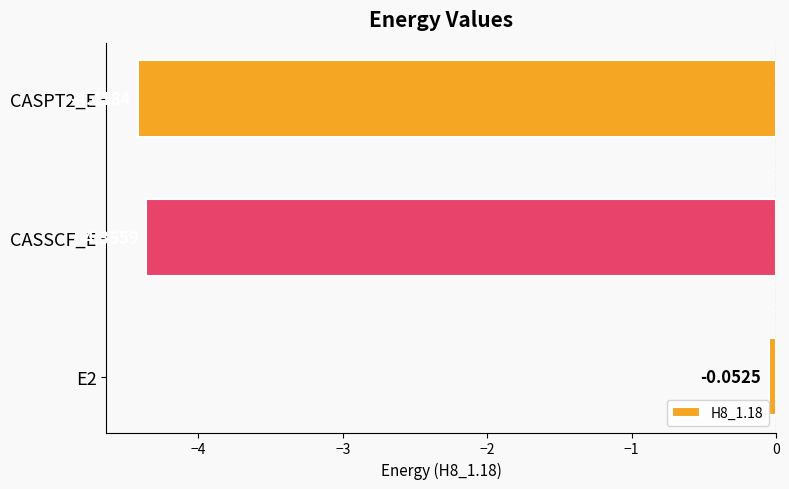

Rank the categories by value from lowest to highest.

CASPT2_E, CASSCF_E, E2